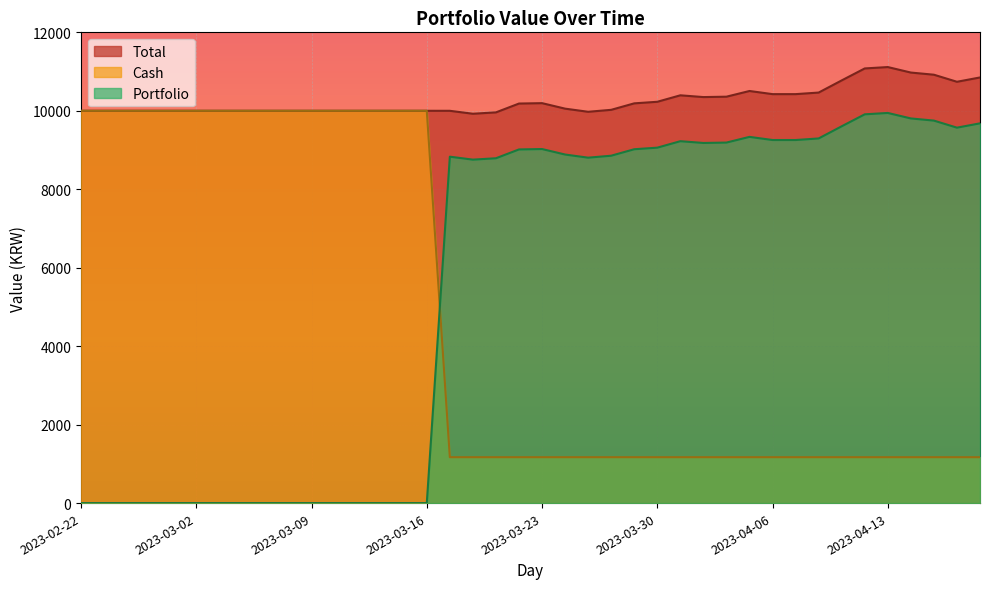

Rank the series by their average value, from highest to lowest.

Total, Portfolio, Cash